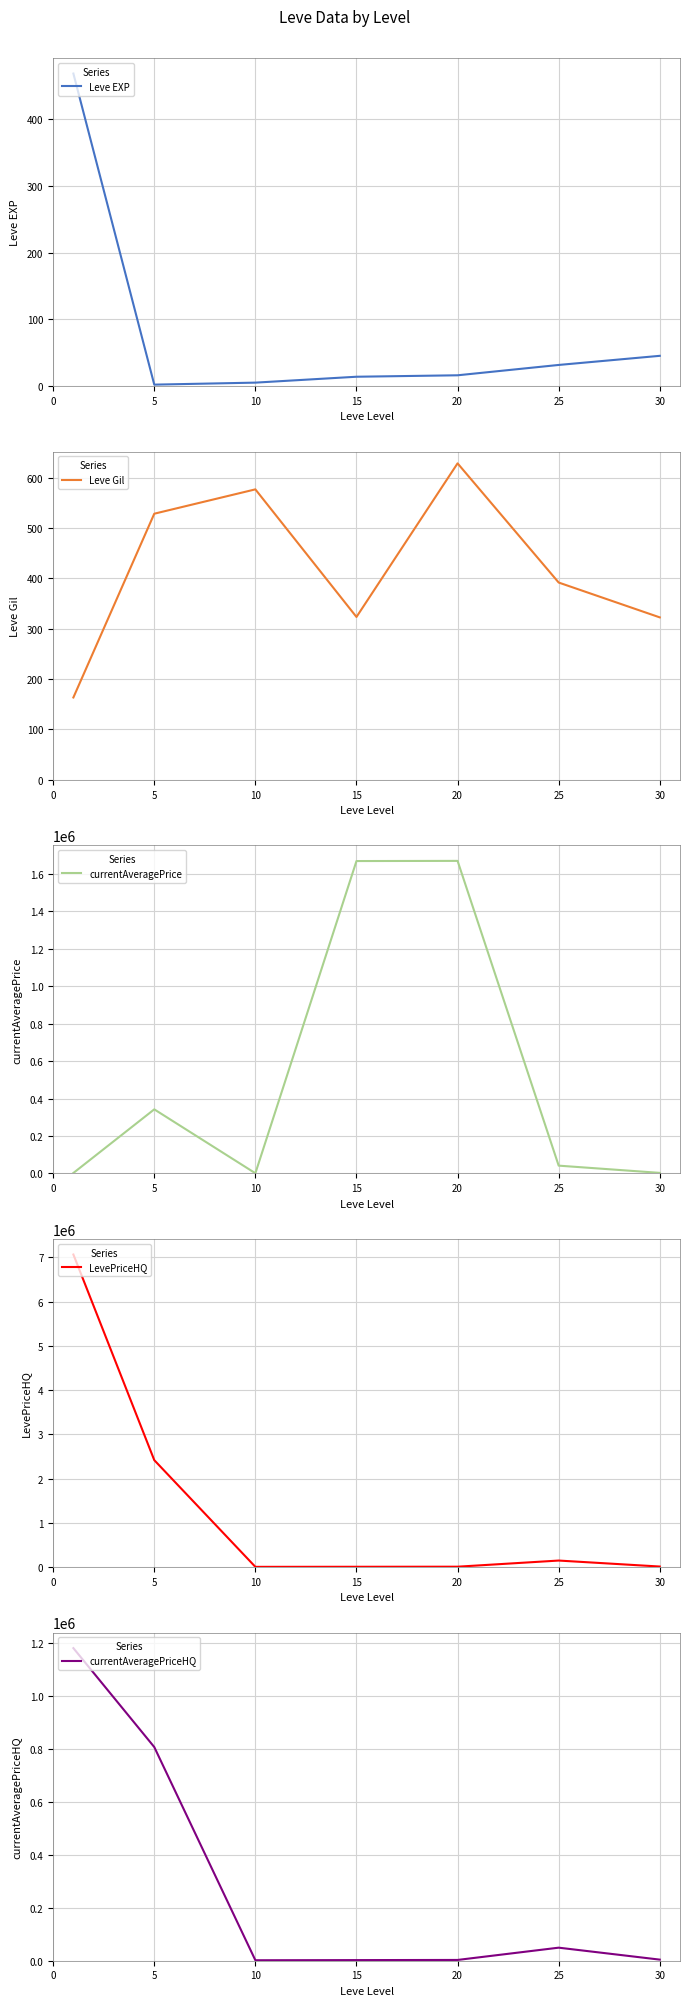

How many series are shown in this chart?

5